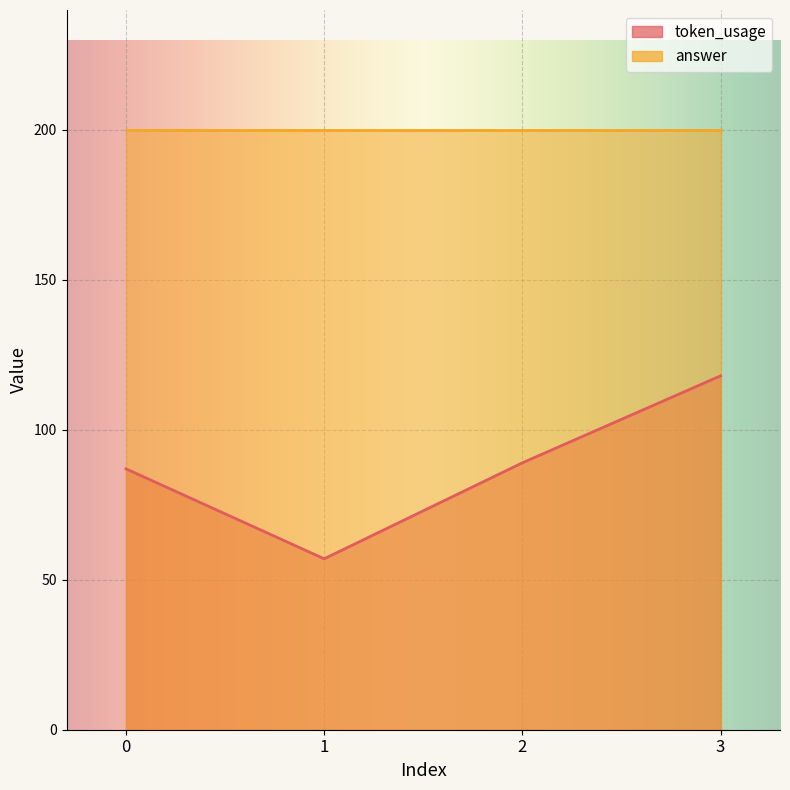

Reading right to left, transcribe all the data shown in this chart.

3=118	2=89	1=57	0=87